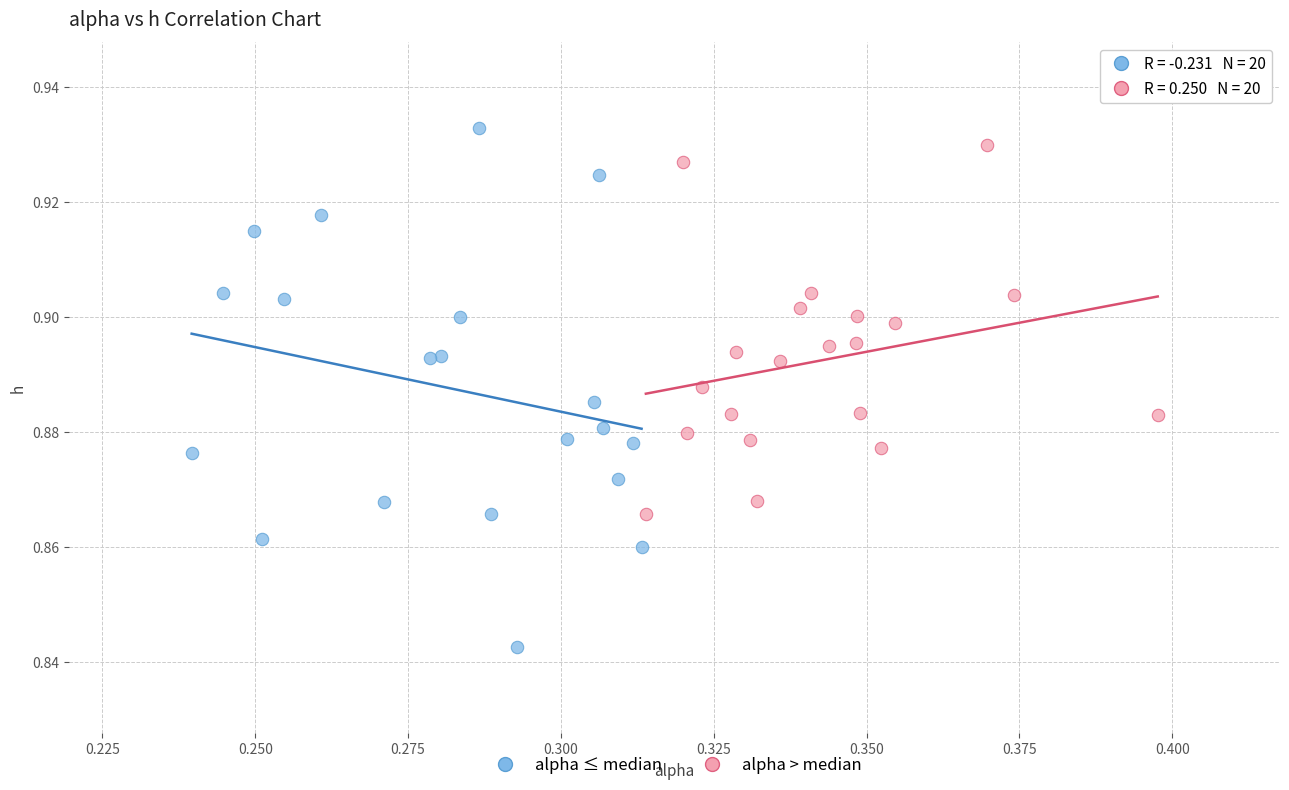

Which series has the largest Y range (max minus min)?

alpha ≤ median